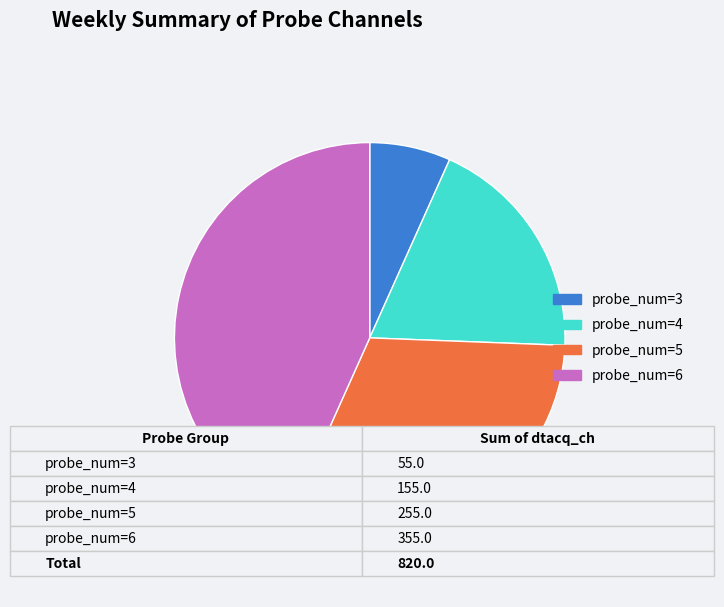

Is the sum of probe_num=6 and probe_num=5 greater than half?

Yes